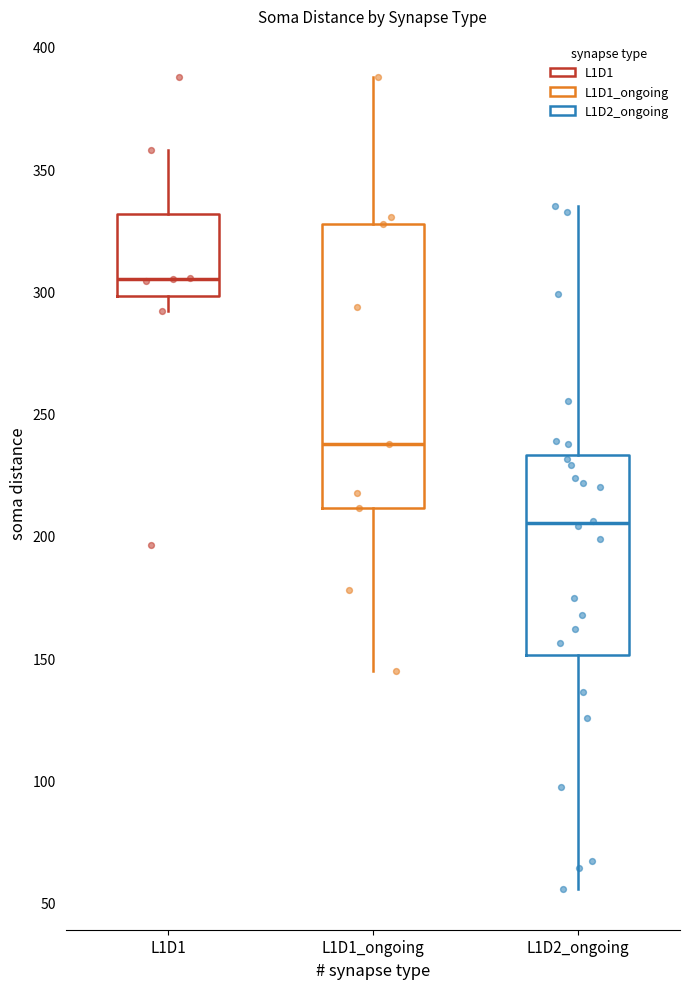

Which box is the tallest, from its lower edge to its upper edge?

L1D1_ongoing